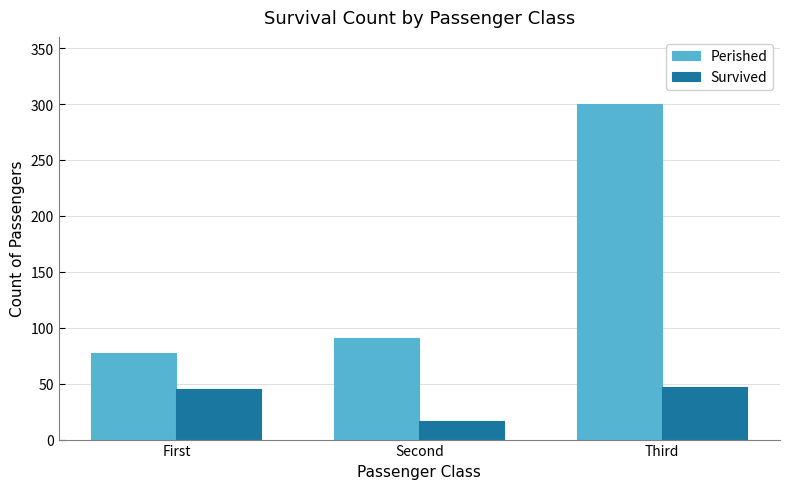

Reading right to left, extract all data points from this chart.

Perished: Third=300	Second=91	First=77
Survived: Third=47	Second=17	First=45